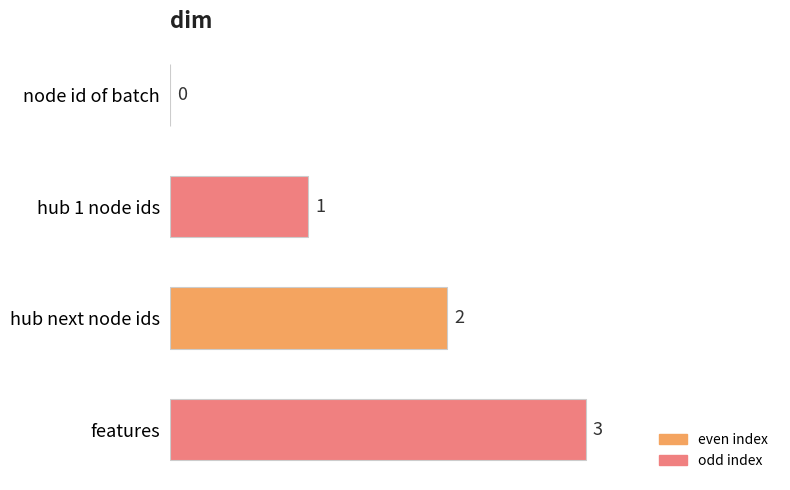

What is the ratio of the value at hub 1 node ids to the value at hub next node ids?

0.5